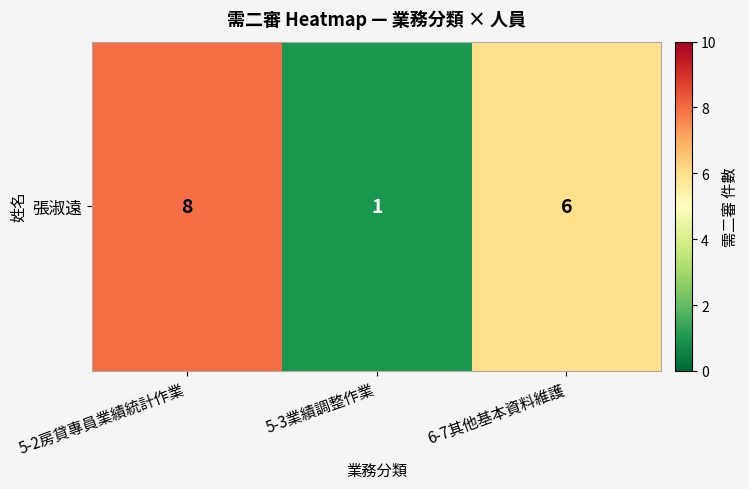

List the labels in order of value, largest first.

5-2房貸專員業績統計作業, 6-7其他基本資料維護, 5-3業績調整作業